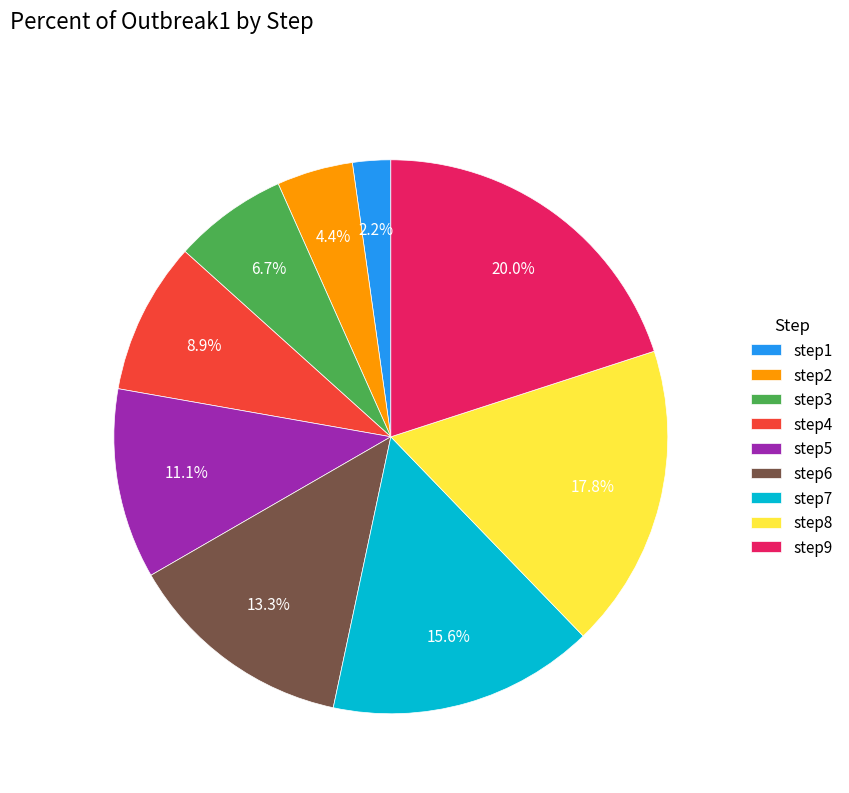

Rank the categories by value from highest to lowest.

step9, step8, step7, step6, step5, step4, step3, step2, step1